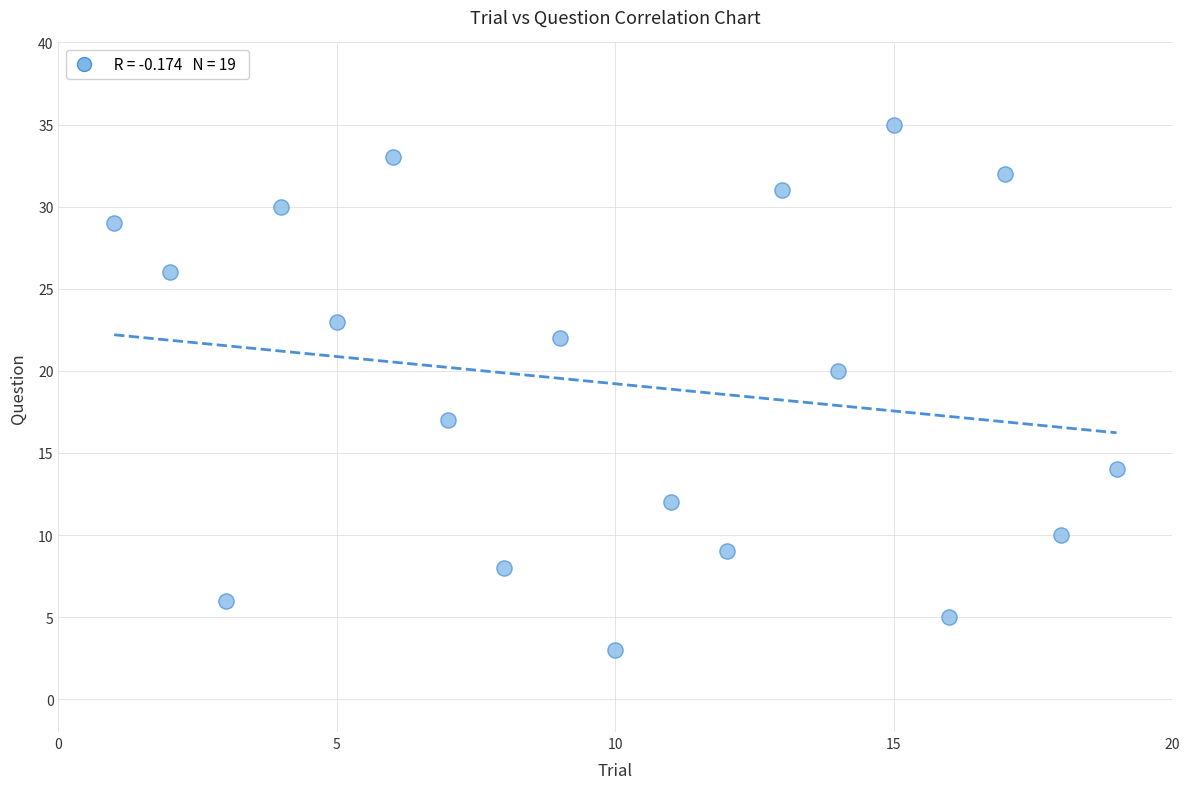

What Y value in the scatter plot is closest to 19?

20